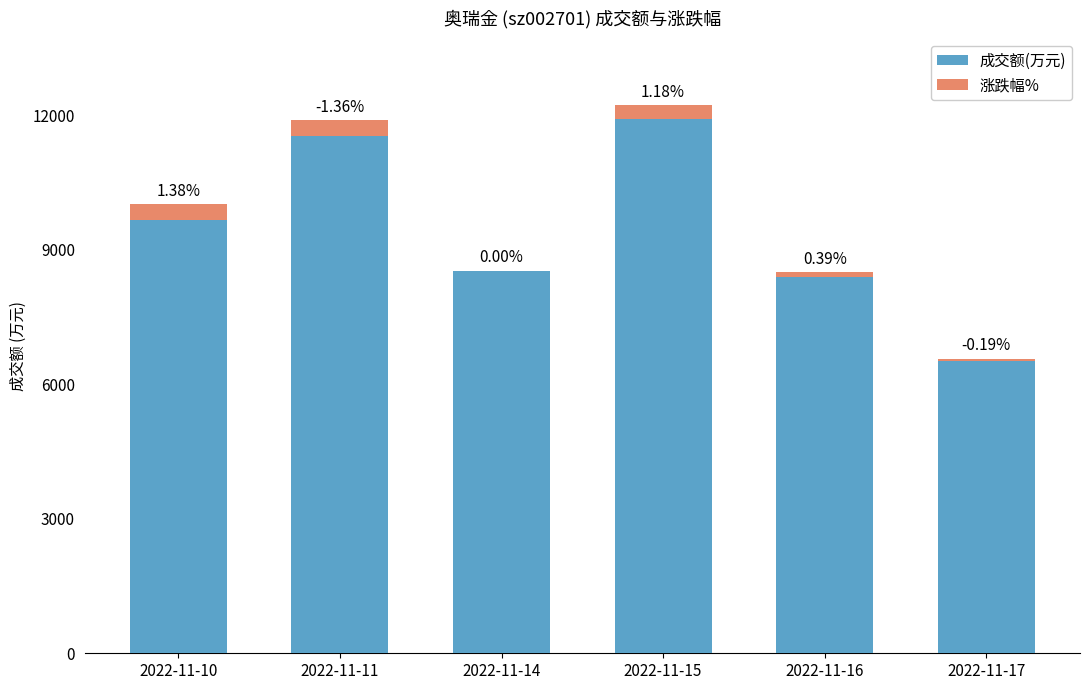

What are all the series names shown in the legend?

成交额(万元), 涨跌幅%